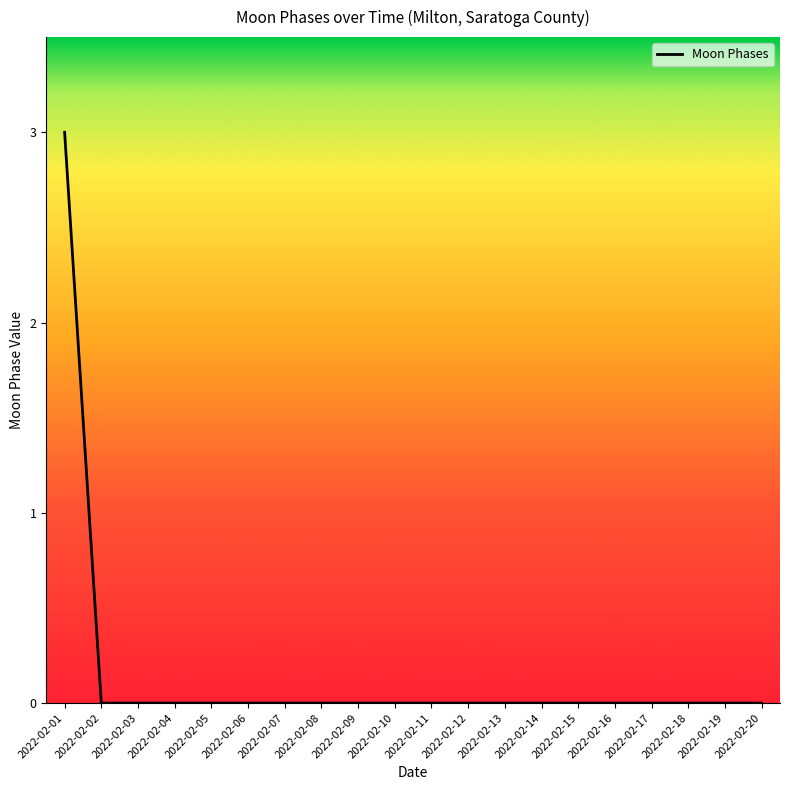

Is it true that the value at 2022-02-05 is 0?

True